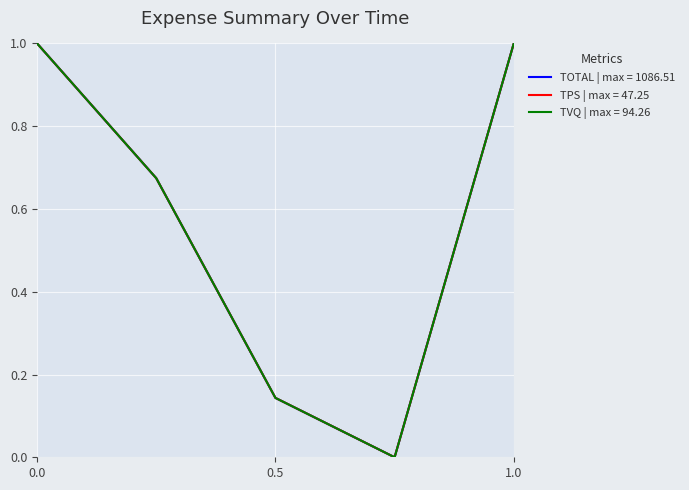

List the series in order of their overall mean, lowest first.

TOTAL | max = 1086.51, TVQ | max = 94.26, TPS | max = 47.25